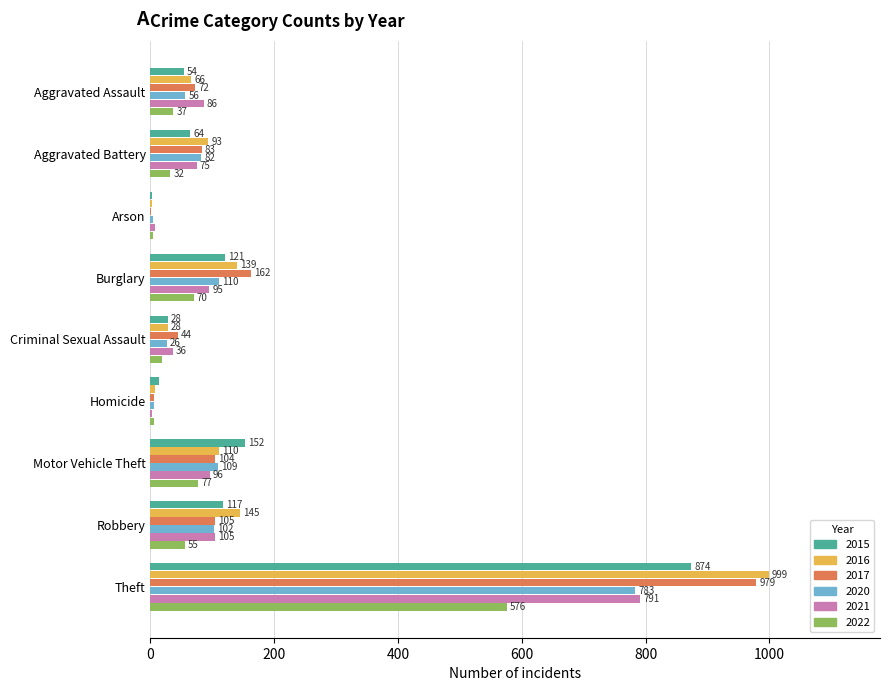

Which series changed the most between Aggravated Battery and Homicide?

2016